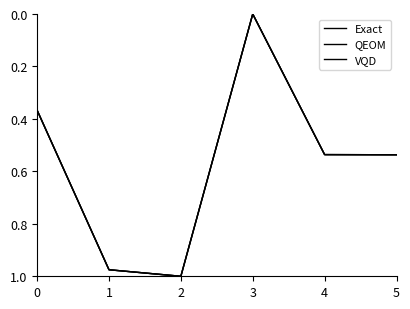

Where is the first local minimum for QEOM?

3